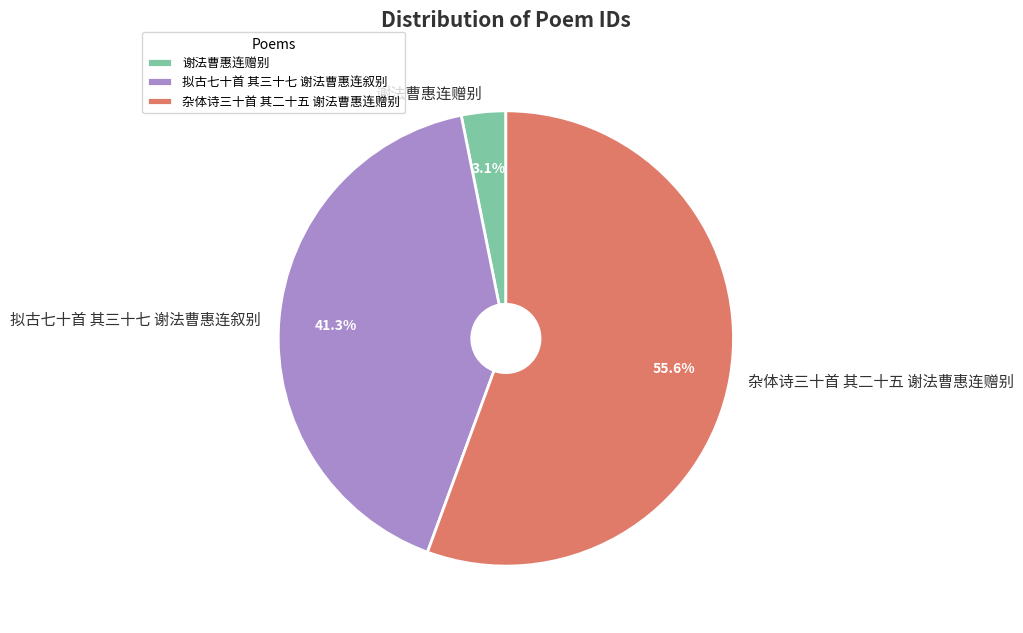

Between 谢法曹惠连赠别 and 拟古七十首 其三十七 谢法曹惠连叙别, which is larger?

拟古七十首 其三十七 谢法曹惠连叙别